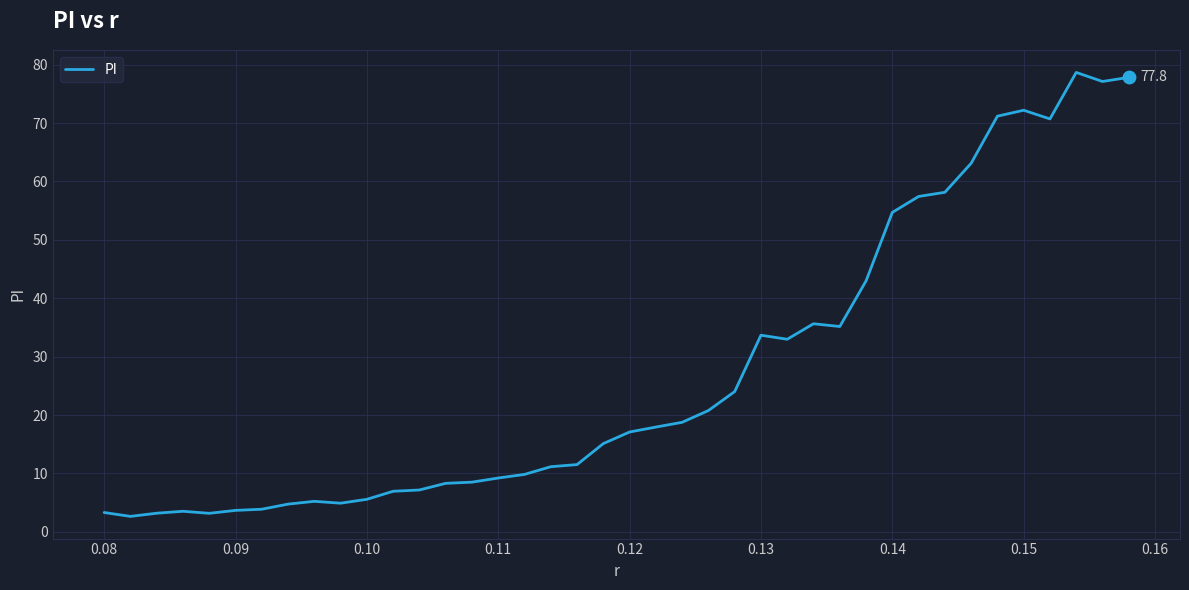

What is the difference between the maximum and minimum values?

76.0